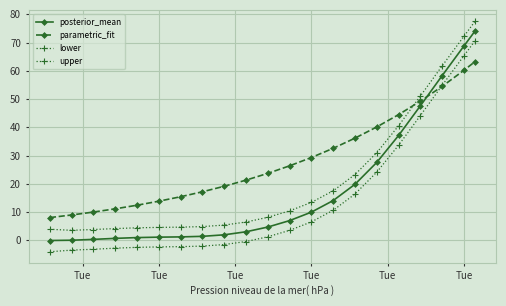

Count the number of data series in this chart.

4